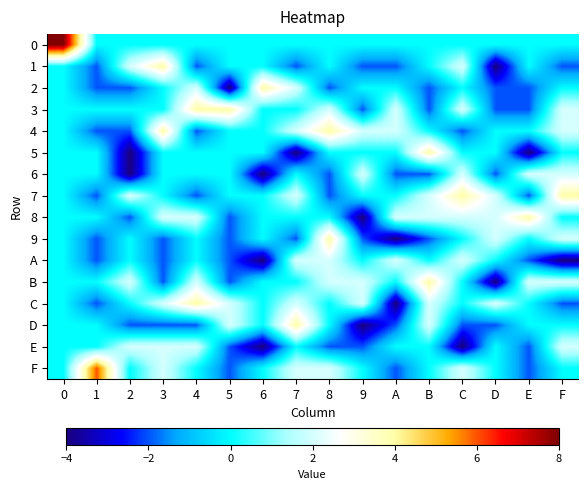

Which series changed the most between 3 and 7?

1